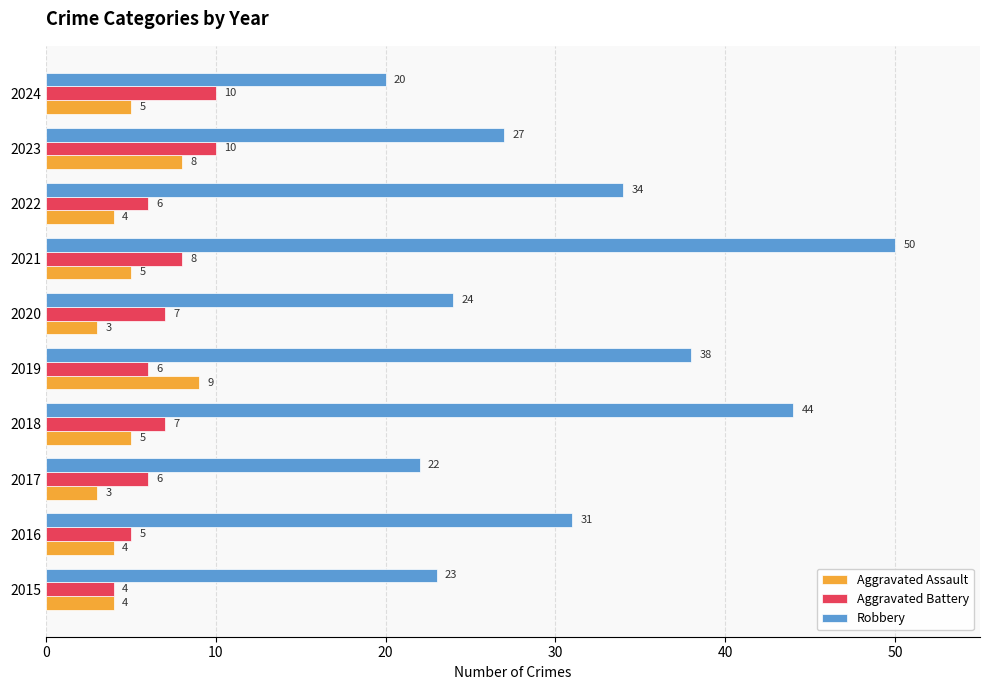

Where is Robbery nearest to the value 35?

2022